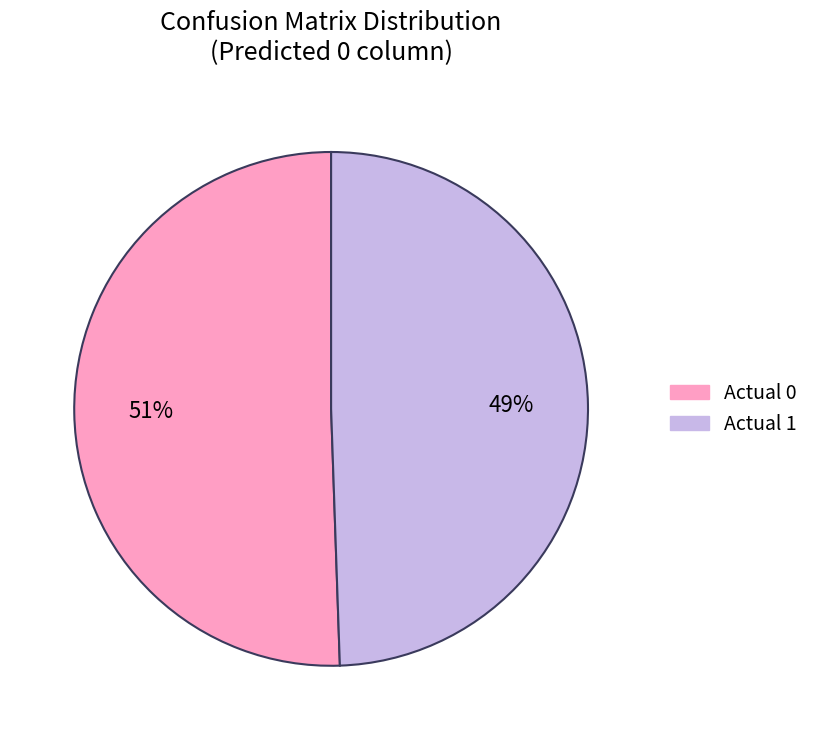

To the nearest percent, what is the average slice percentage?

50%